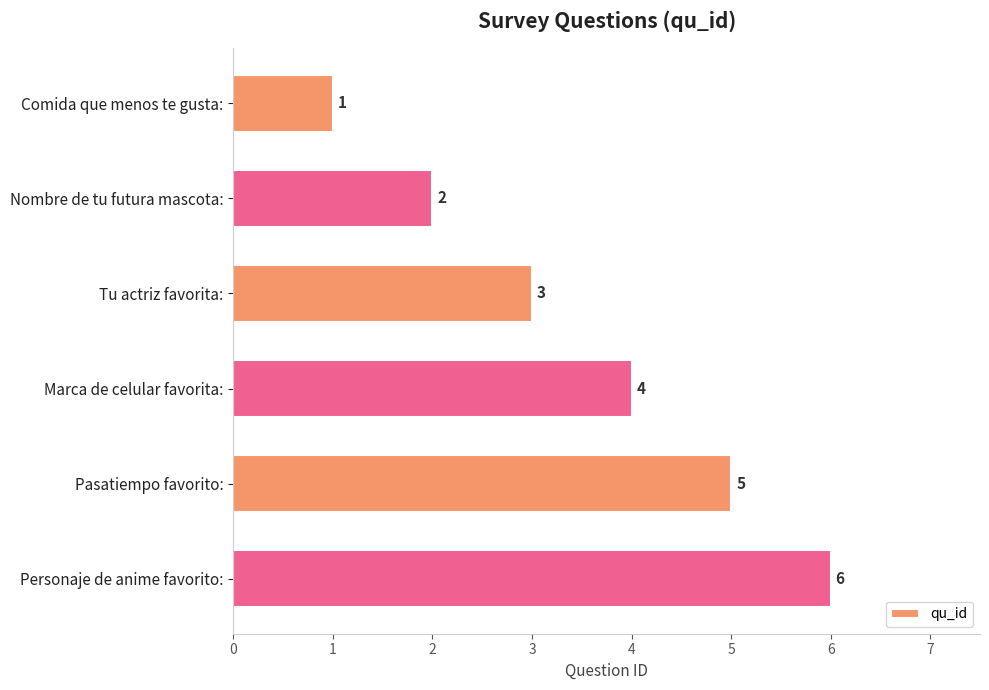

Where is the data nearest to the value 3?

Tu actriz favorita: